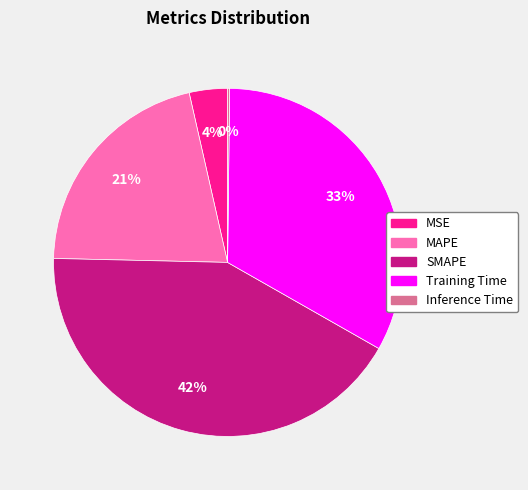

Does Training Time represent more than half of the total?

No